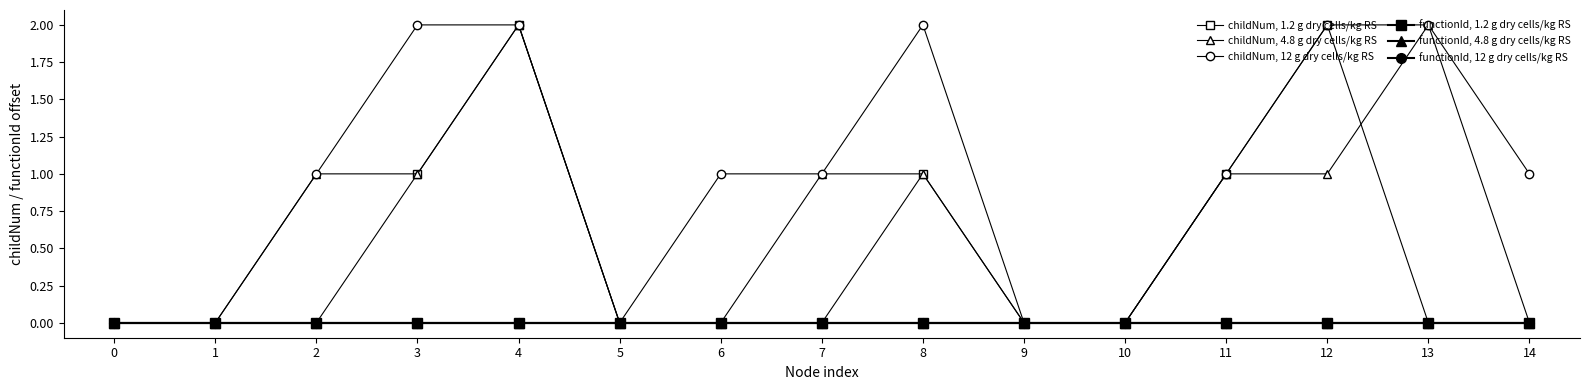

List the labels in order of functionId, 12 g dry cells/kg RS value, largest first.

0, 1, 2, 3, 4, 5, 6, 7, 8, 9, 10, 11, 12, 13, 14